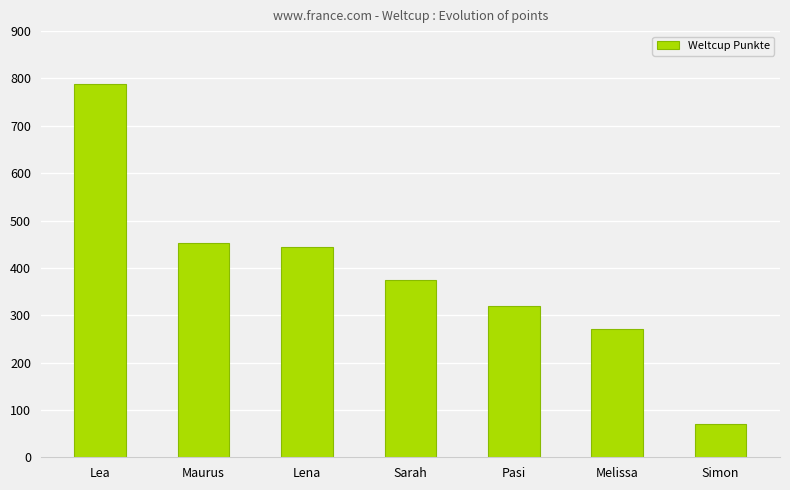

What is the difference between the values at Simon and Maurus?

383